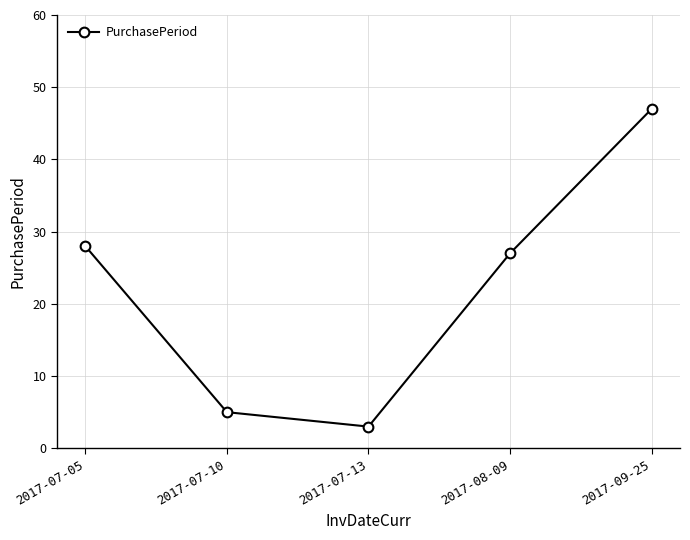

What is the sum of the values at 2017-07-05 and 2017-07-10?

33